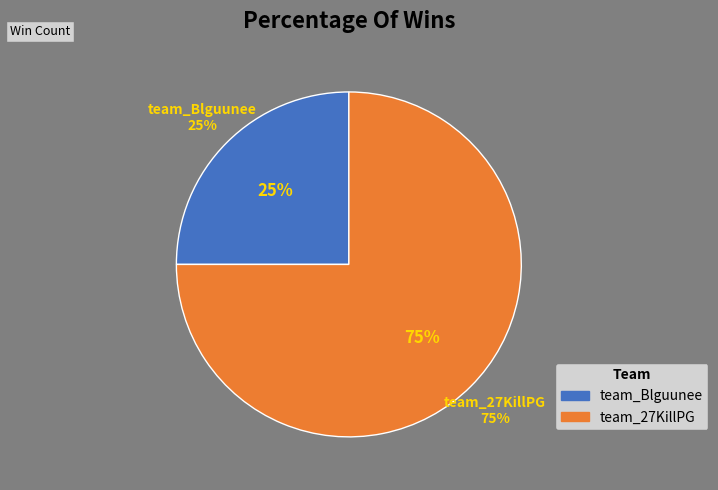

What is the change in value from team_Blguunee to team_27KillPG?

+6